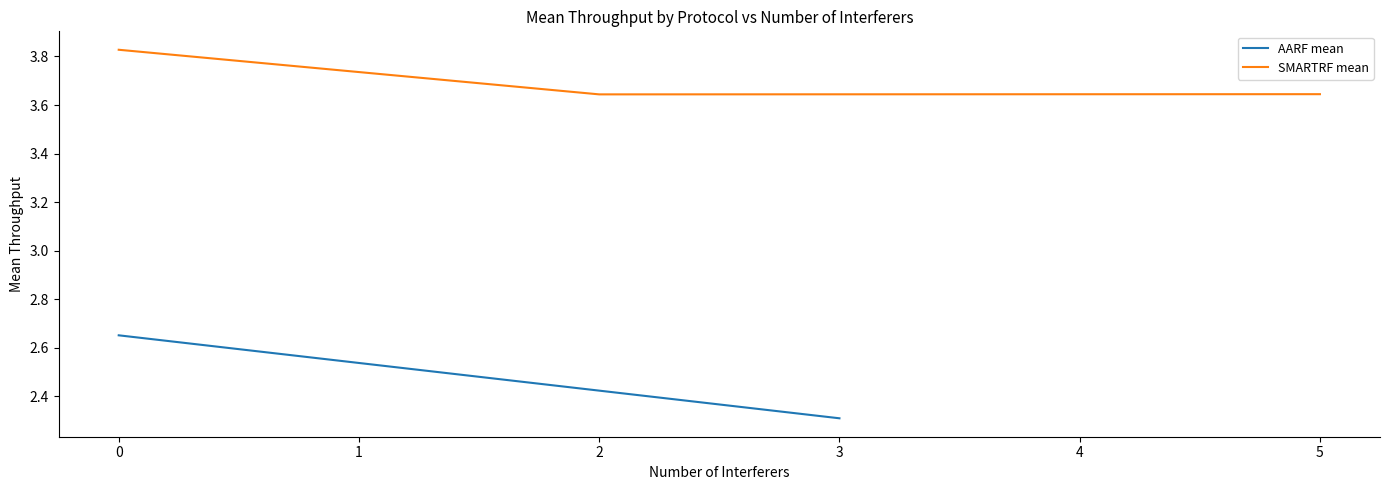

True or false: SMARTRF mean has a value of 6.2 at 2.

False